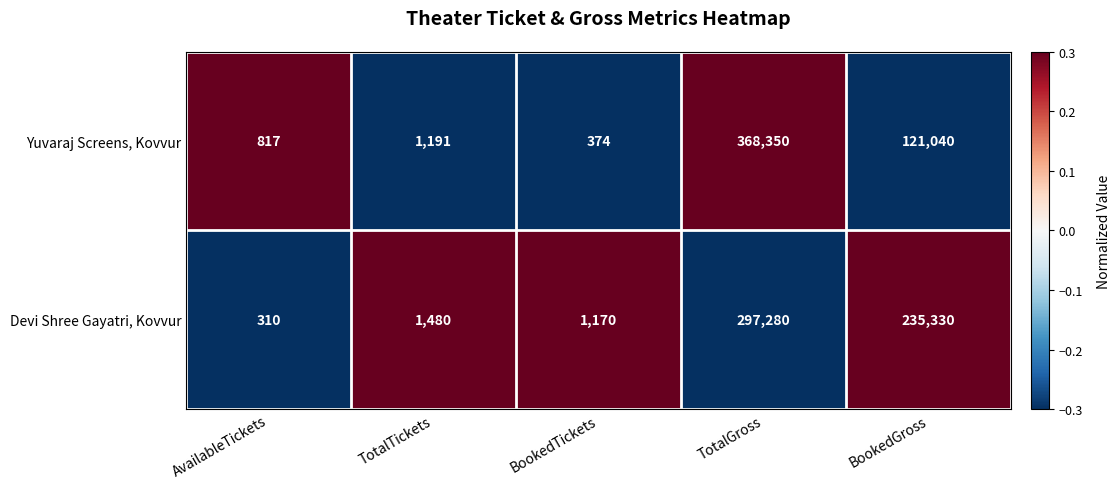

What is the greatest value displayed?

368350